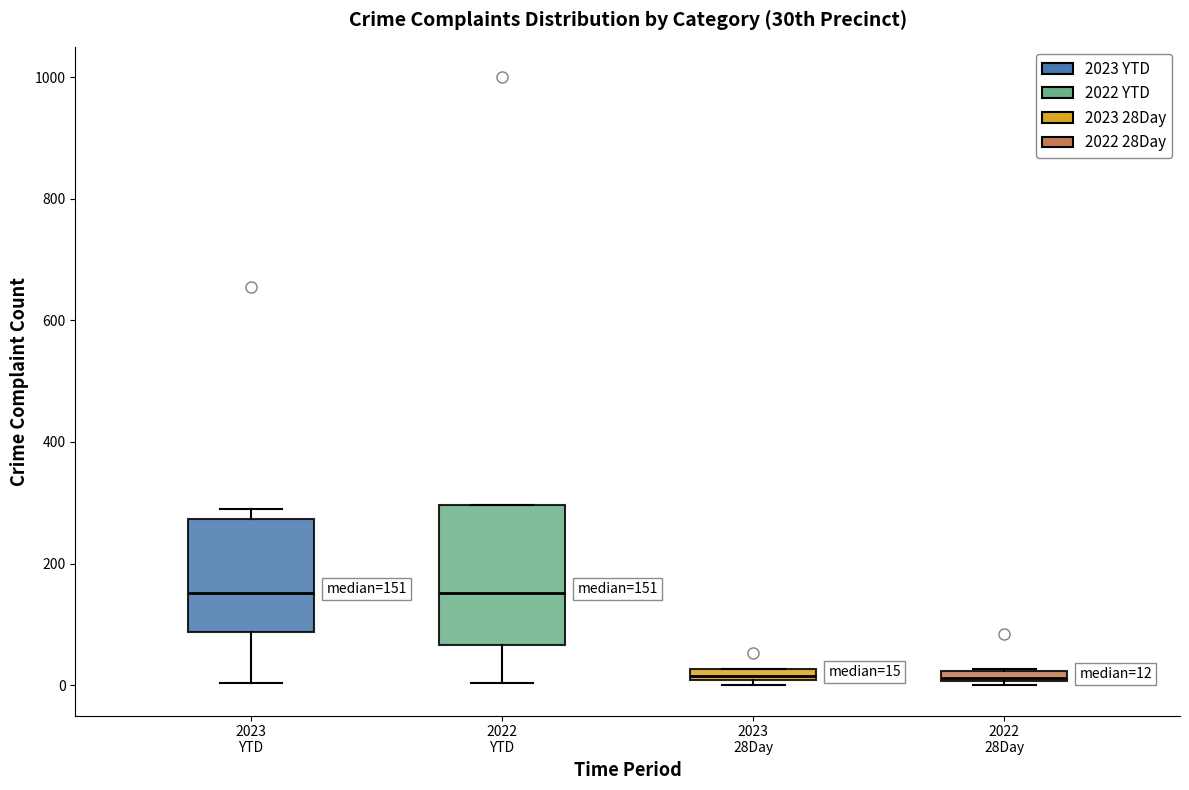

Comparing the boxes themselves (not the whiskers), which one is the tallest?

2022 YTD